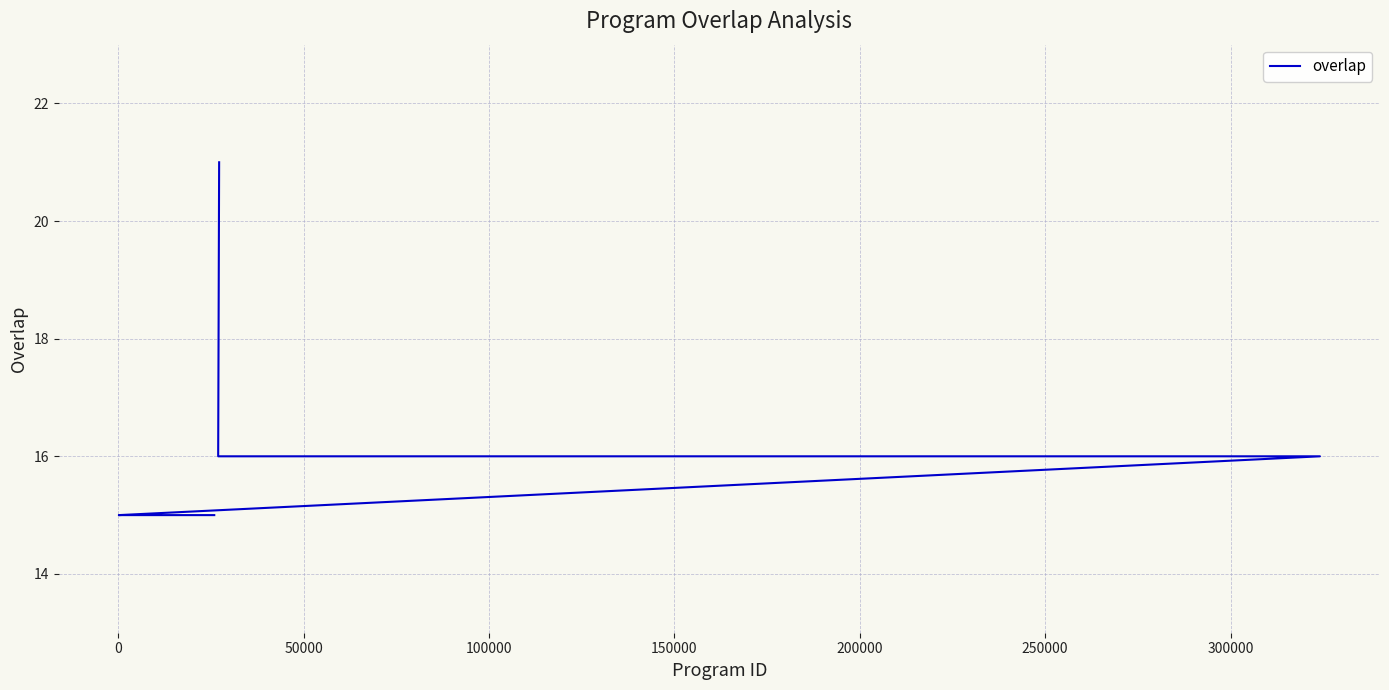

What is the maximum value shown in the chart?

21